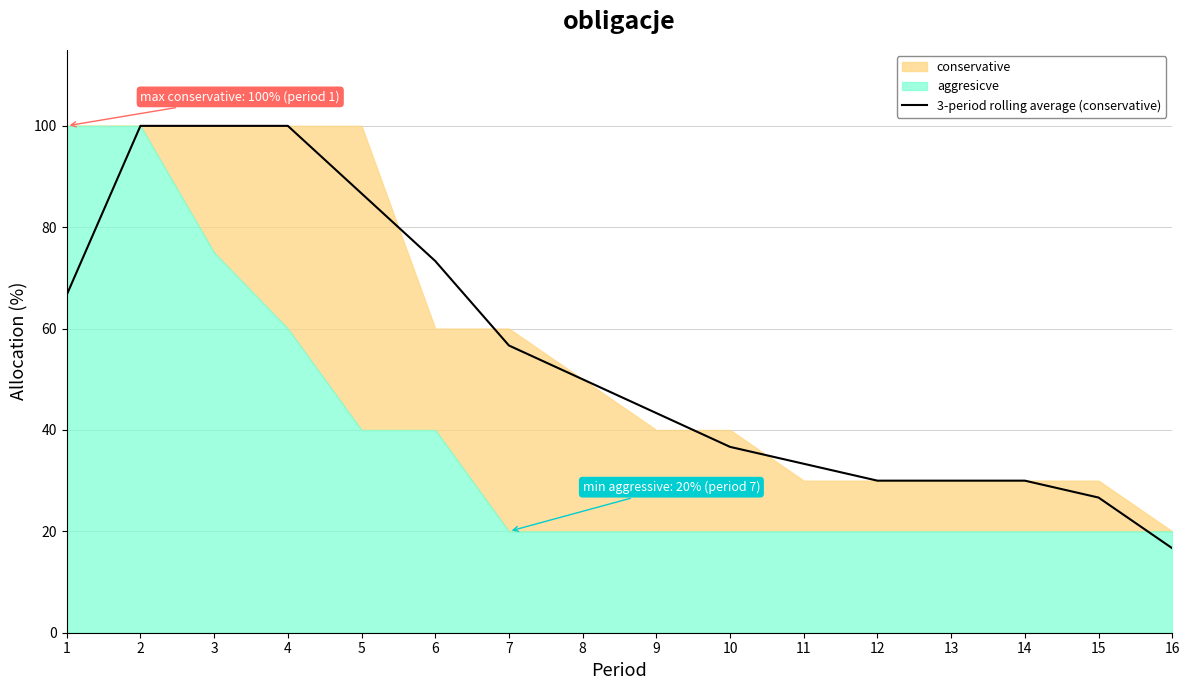

True or false: there are more than 1 points higher than both neighbors.

False